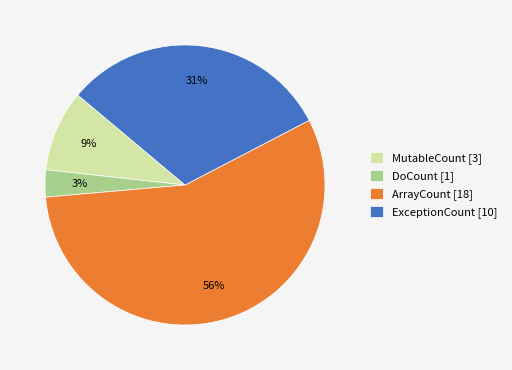

Combined, do DoCount [1] and MutableCount [3] account for over 50%?

No